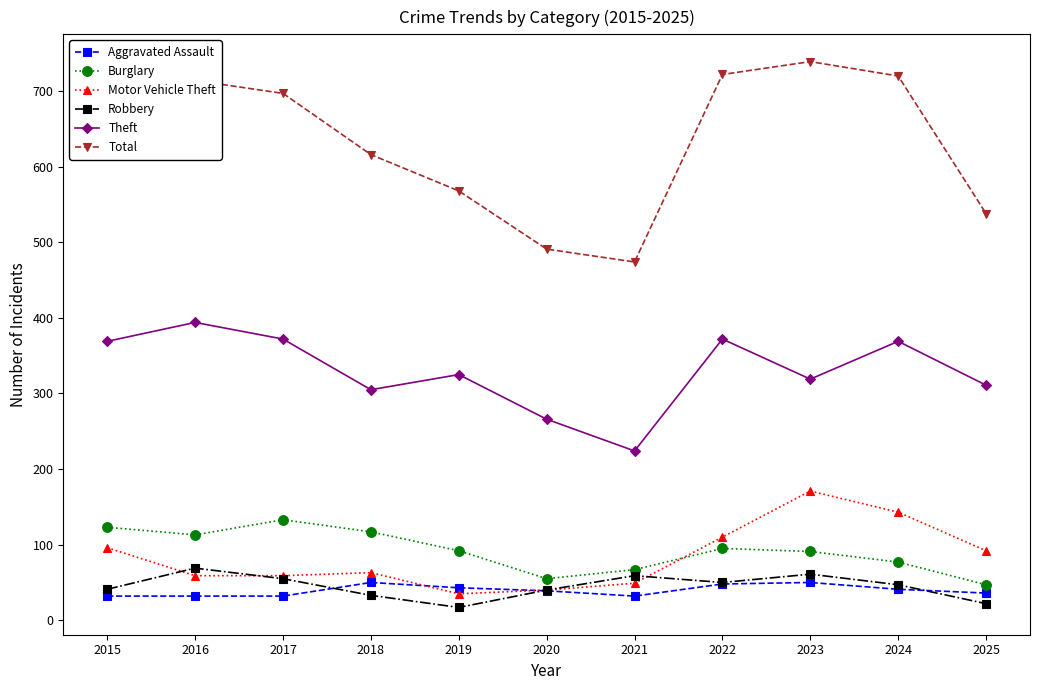

What is the spread (max minus min) of values at 2024?

679